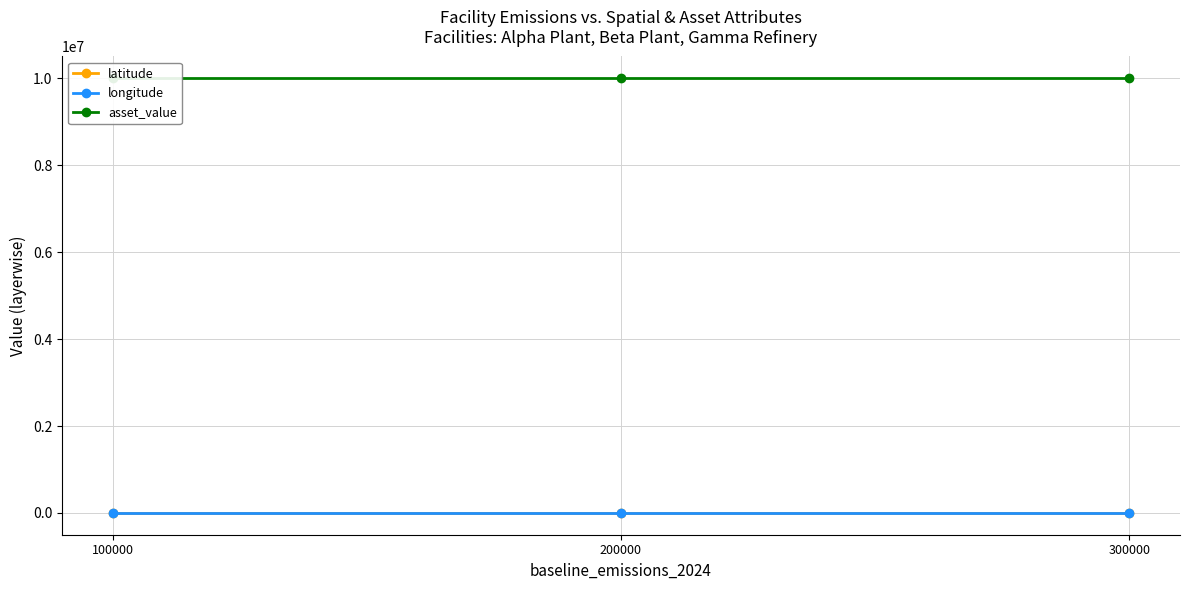

The value of longitude at 200000 is 217.0. True or false?

False